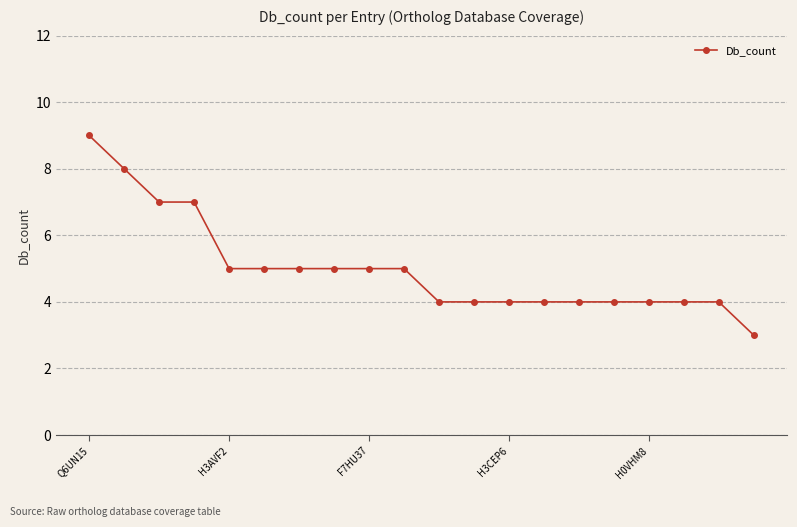

What is the smallest value displayed?

3